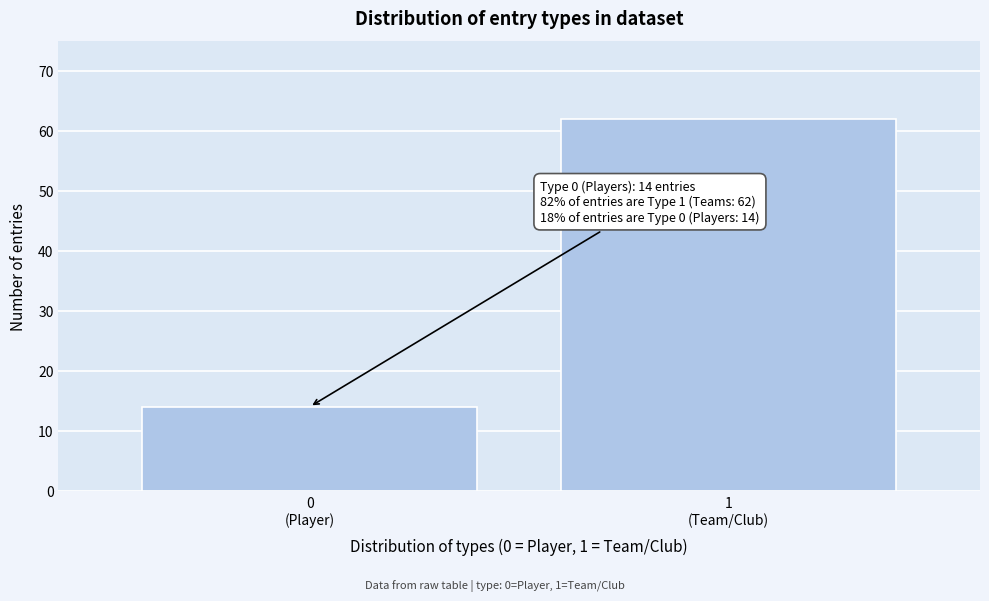

Reading left to right, extract all data points from this chart.

14	62